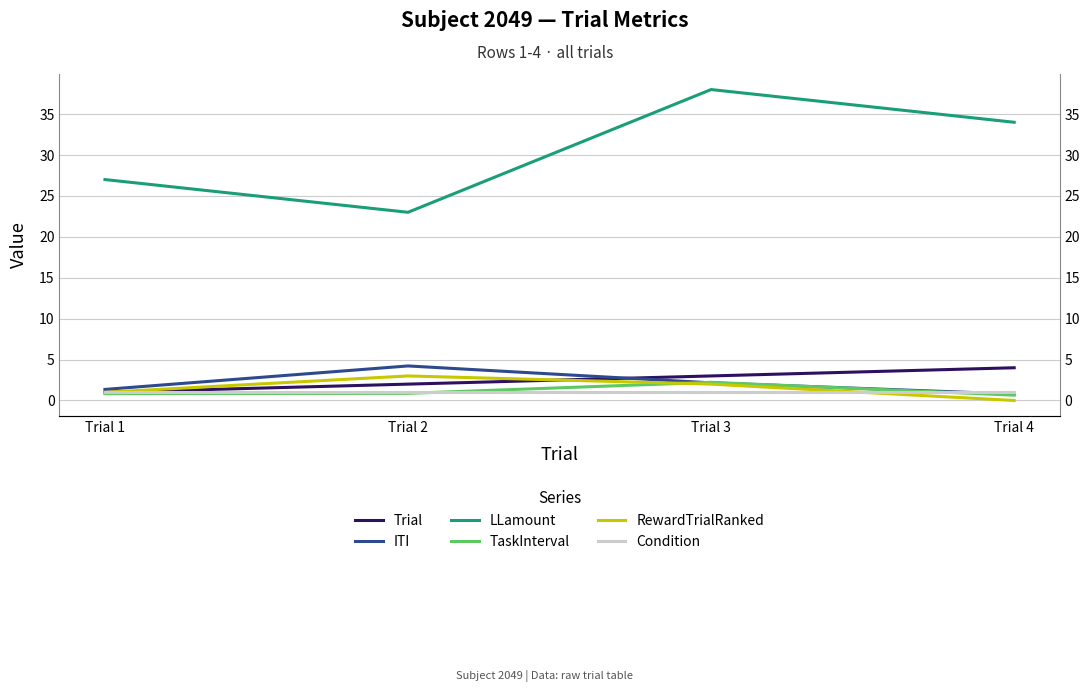

Reading left to right, list all the values displayed in this chart.

Trial: 1.0	2.0	3.0	4.0
ITI: 1.4	4.2	2.2	0.8
LLamount: 27.0	23.0	38.0	34.0
TaskInterval: 0.8	0.9	2.2	0.7
RewardTrialRanked: 1.0	3.0	2.0	0.0
Condition: 1.0	1.0	1.0	1.0